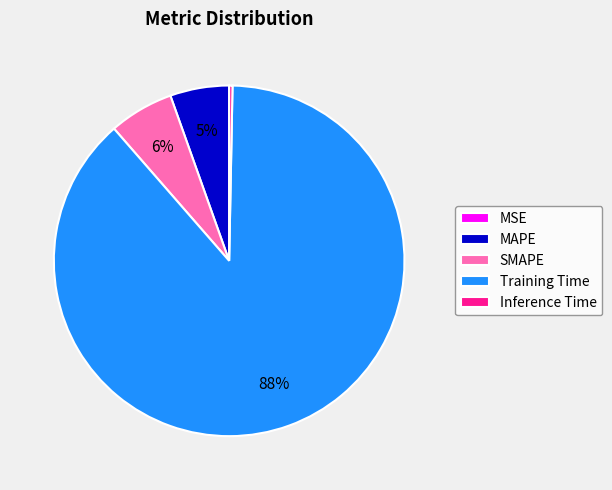

To the nearest percent, what is the difference between the MAPE and Inference Time slice percentages?

5%